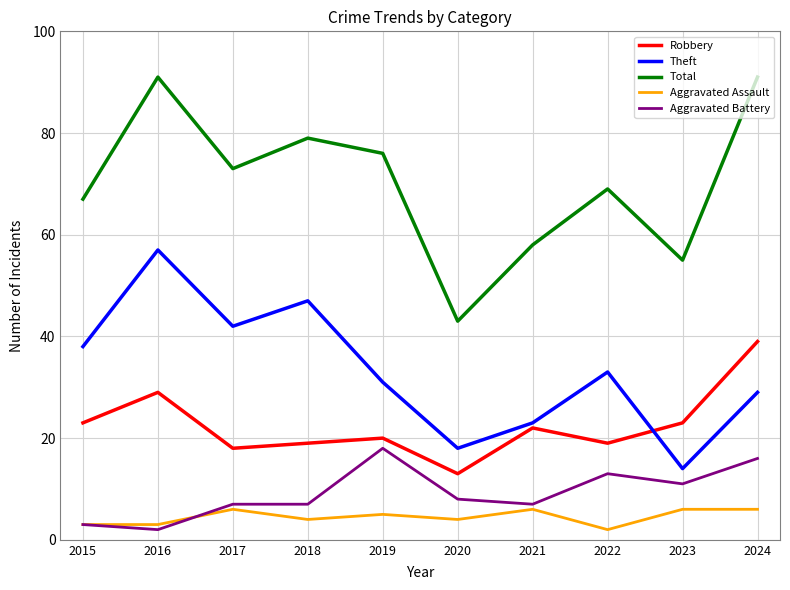

What is the difference between the maximum and second lowest values in the Theft series?

39